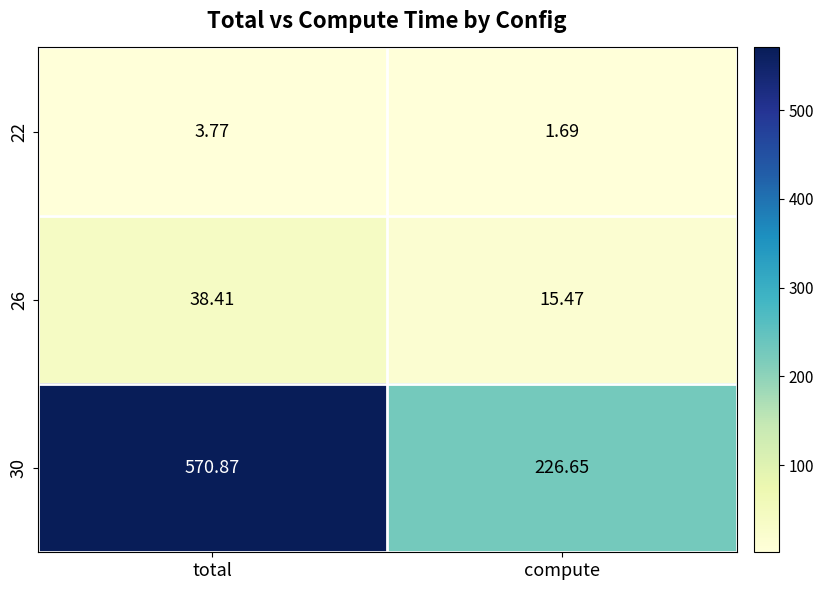

Which label corresponds to the smallest value in the chart?

compute